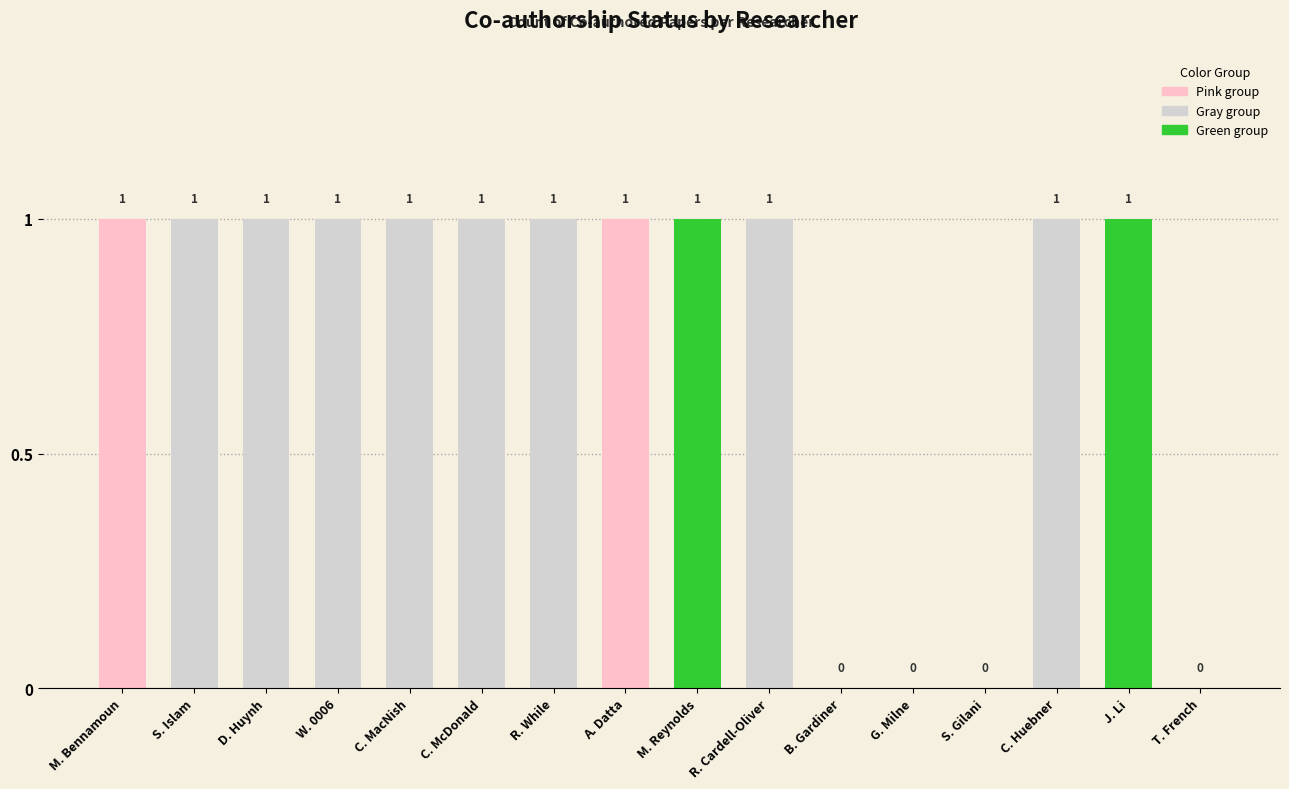

Is it true that the value at D. Huynh is 1?

True